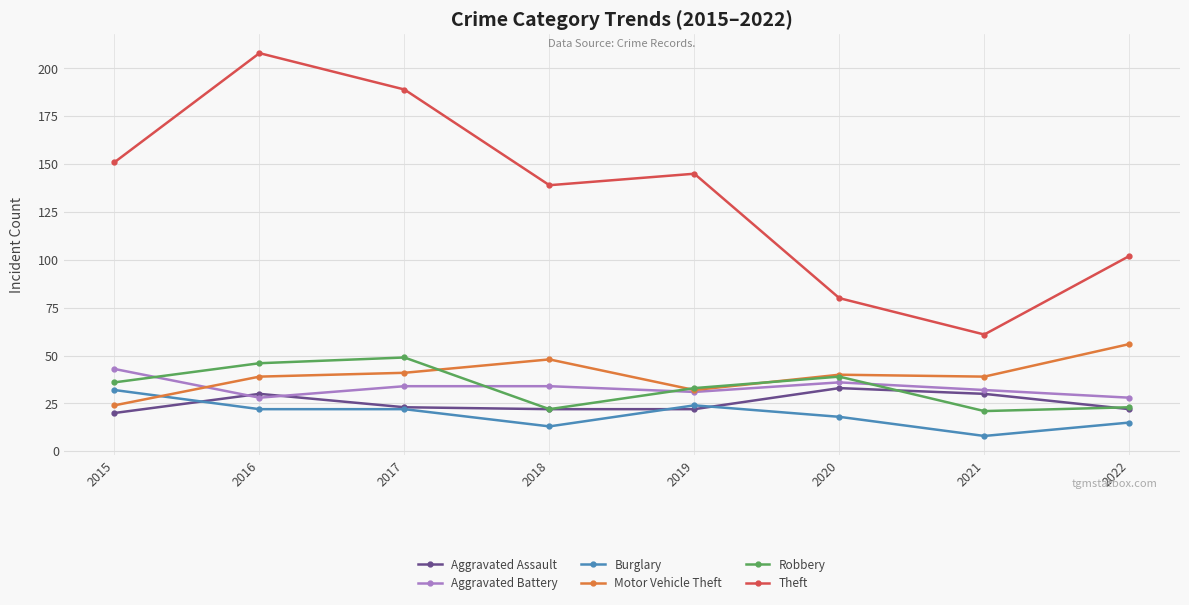

At which category does the chart reach its minimum across all series?

2021